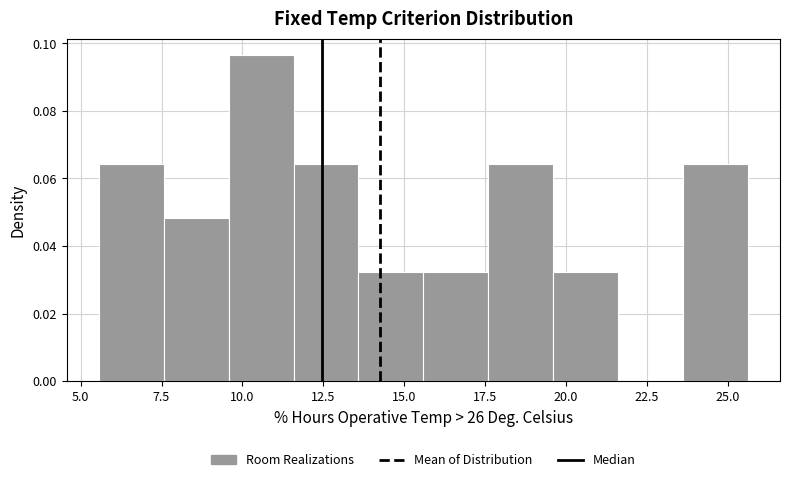

How tall is the bar that spans 19.5 to 21.5 on the x-axis? Neither the bar edges nor the heights are printed on the chart, so give them approximately, as read against the axes.

0.032